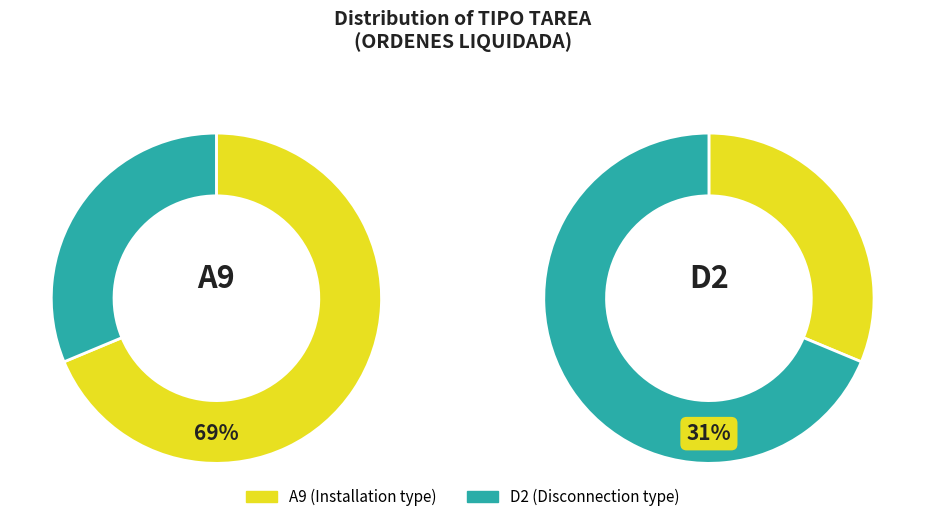

The D2 slice represents 25% of the pie. True or false?

False